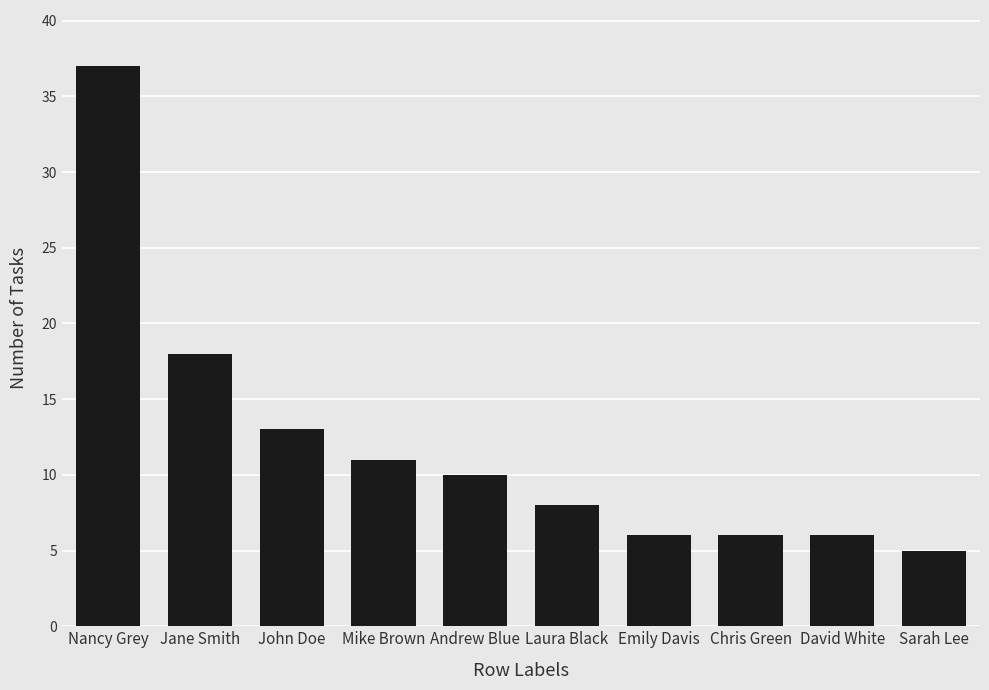

Reading right to left, list all the values displayed in this chart.

Sarah Lee=5	David White=6	Chris Green=6	Emily Davis=6	Laura Black=8	Andrew Blue=10	Mike Brown=11	John Doe=13	Jane Smith=18	Nancy Grey=37